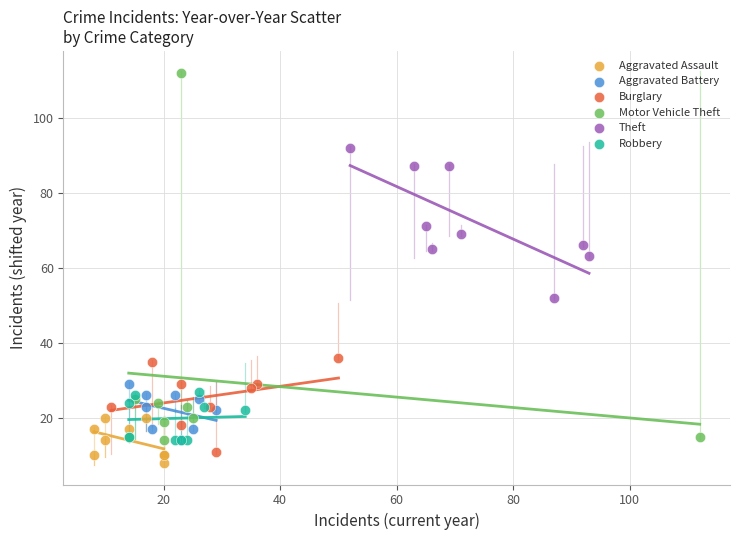

Which series reaches the minimum Y coordinate?

Aggravated Assault